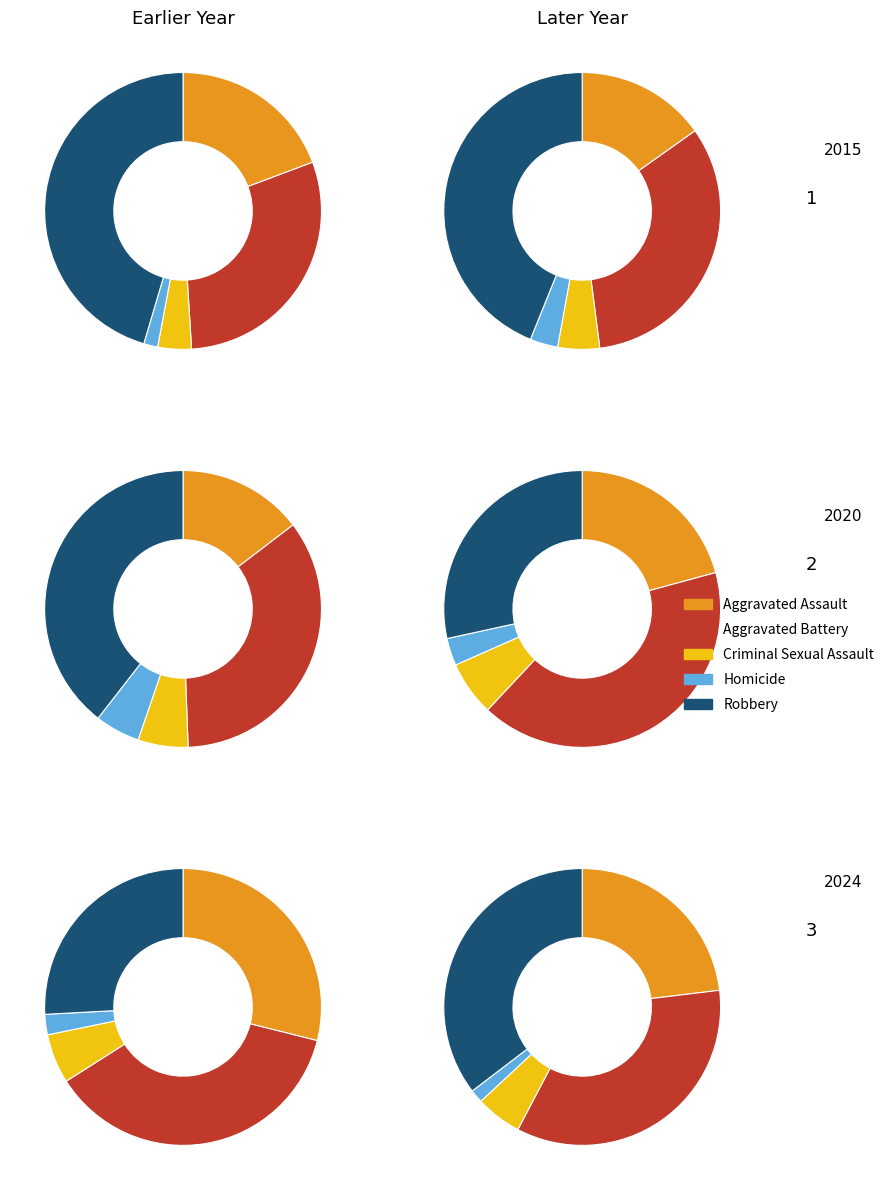

What percentage is the 2 slice, to the nearest percent?

12%